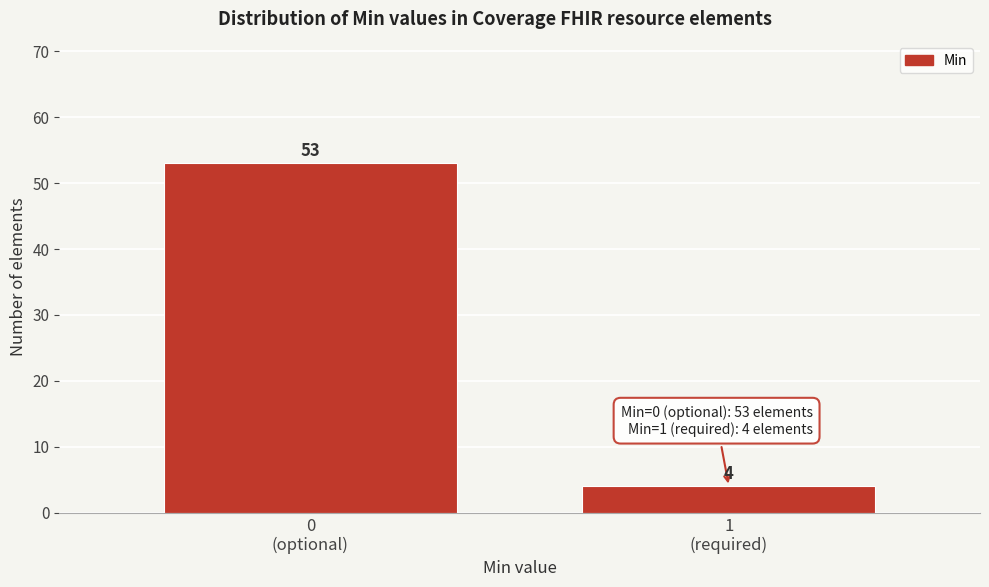

Reading left to right, extract all data points from this chart.

53	4